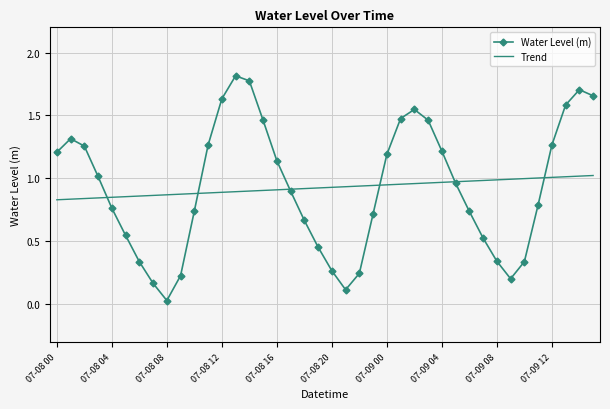

List the series in order of their peak value, highest first.

Water Level (m), Trend